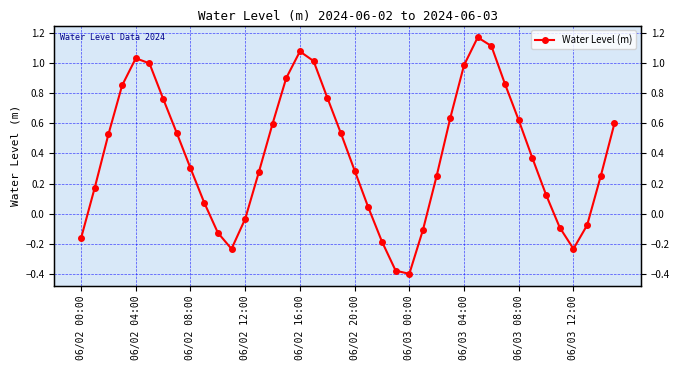

Reading left to right, what are all the values shown in this chart?

-0.2	0.2	0.5	0.9	1.0	1.0	0.8	0.5	0.3	0.1	-0.1	-0.2	-0.0	0.3	0.6	0.9	1.1	1.0	0.8	0.5	0.3	0.0	-0.2	-0.4	-0.4	-0.1	0.3	0.6	1.0	1.2	1.1	0.9	0.6	0.4	0.1	-0.1	-0.2	-0.1	0.3	0.6